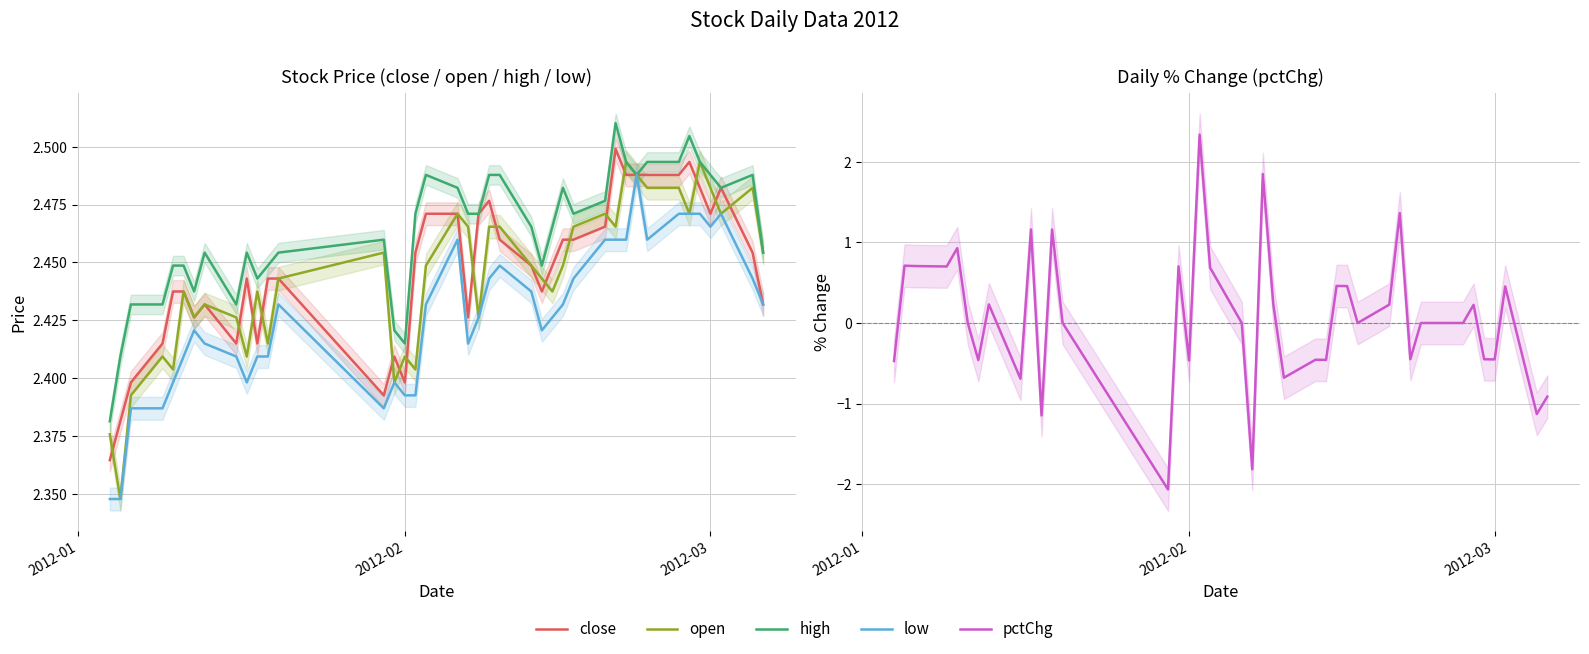

True or false: high and open cross at least once.

False